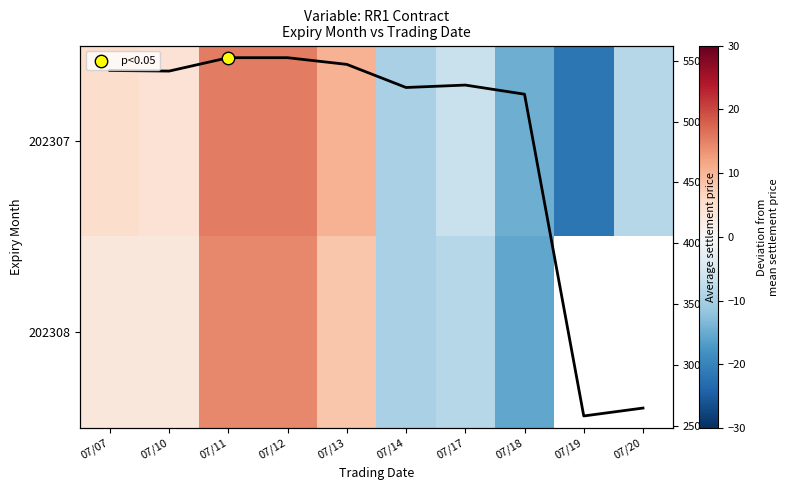

At how many categories does at least one series exceed -2?

5